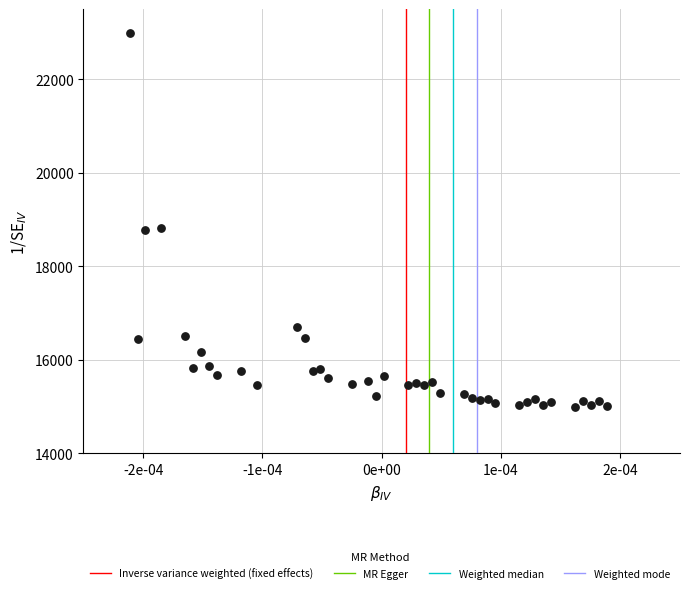

What is the range of Y values (max minus min)?

8000.0